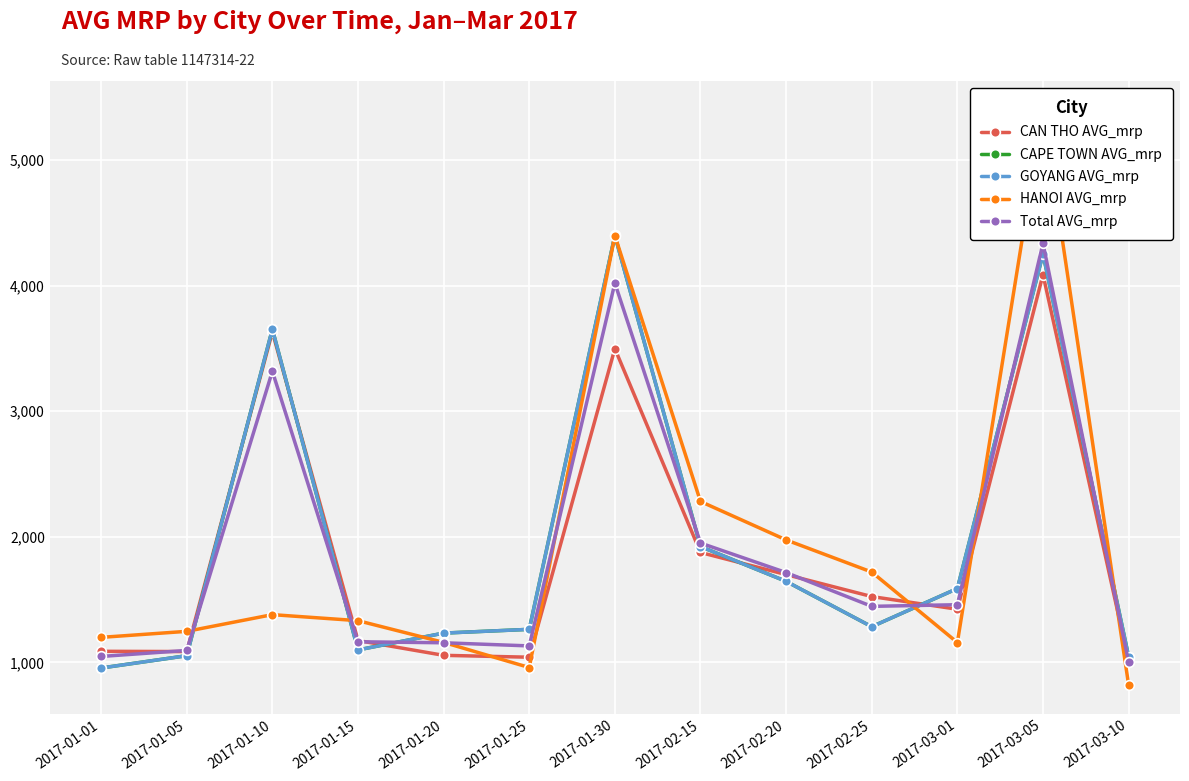

What is the difference between the maximum and minimum values in the Total AVG_mrp series?

3335